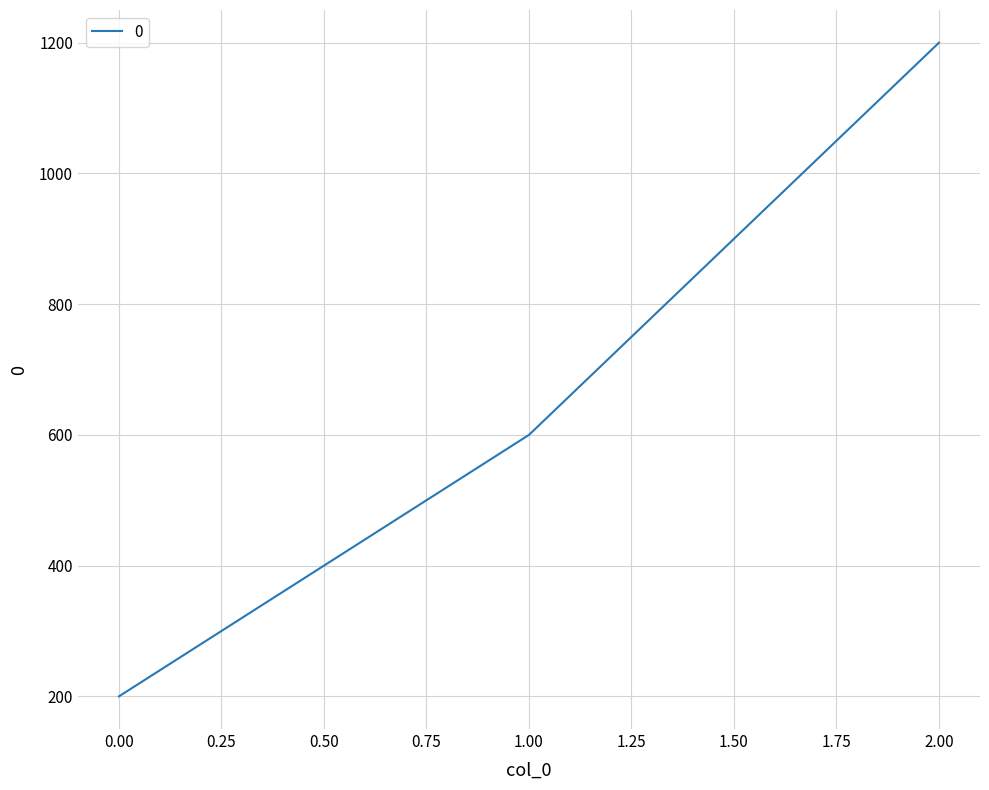

Read the value at 2.00, to the nearest 100.

1200